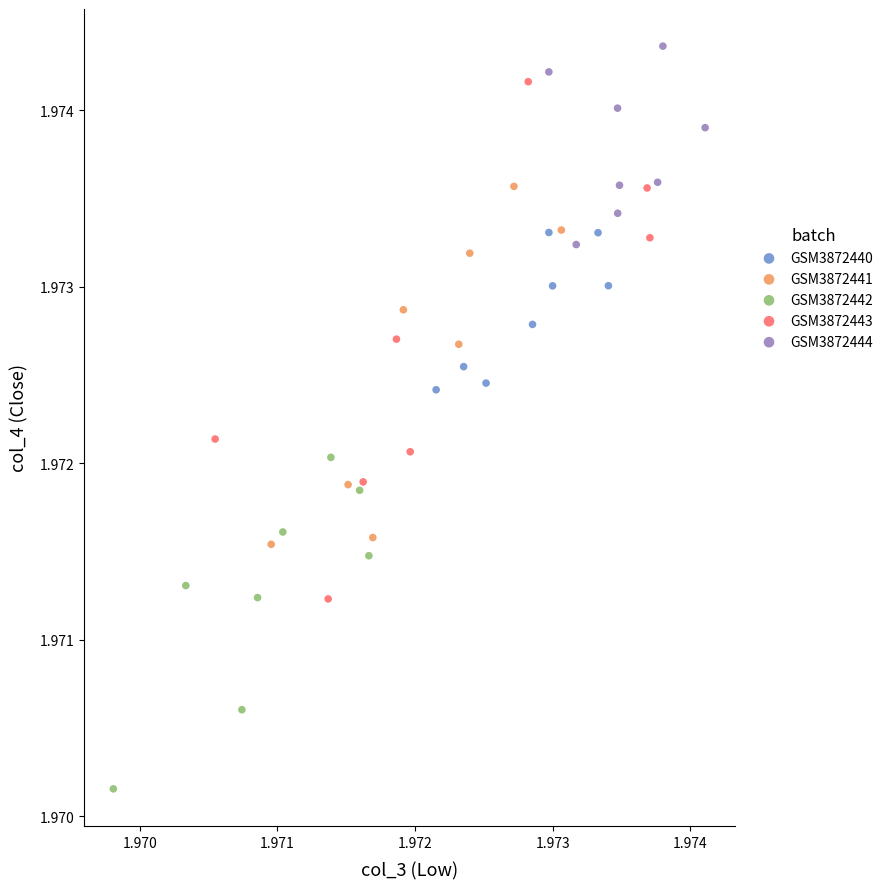

What are all the series names shown in the legend?

GSM3872440, GSM3872441, GSM3872442, GSM3872443, GSM3872444